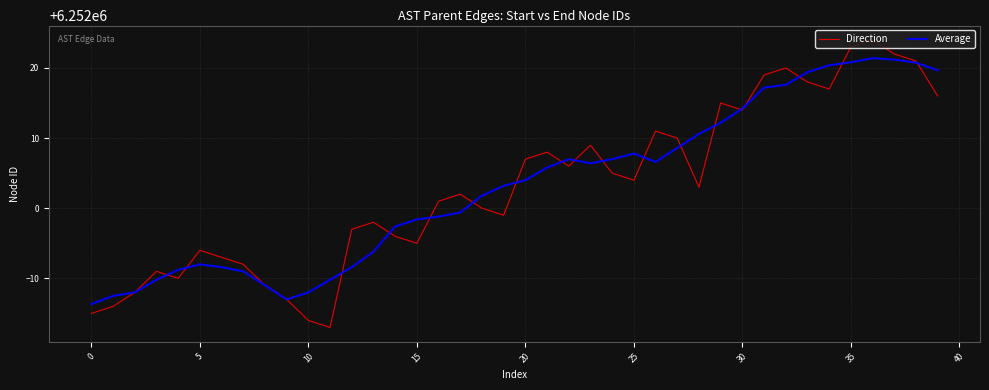

What is the sum of all Direction values?

250080122.0